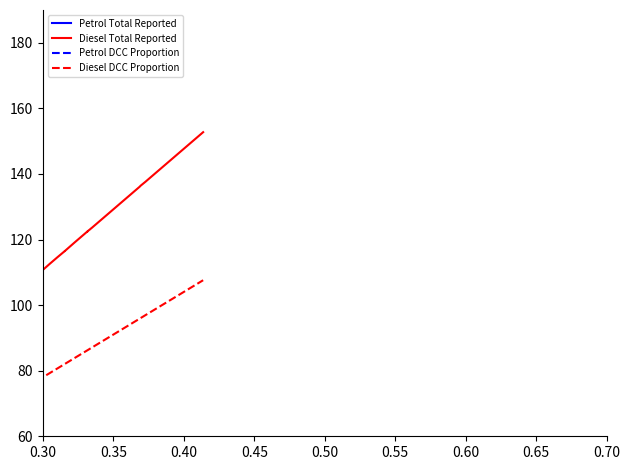

Which series has the widest spread of values?

Diesel Total Reported